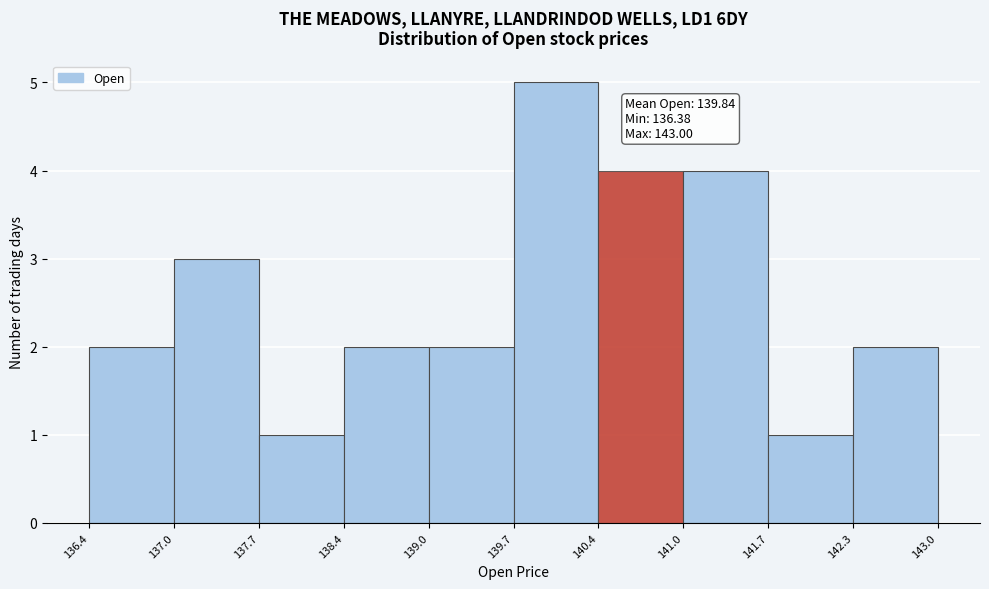

Over which range of the x-axis is the bar tallest?

139.7 to 140.4